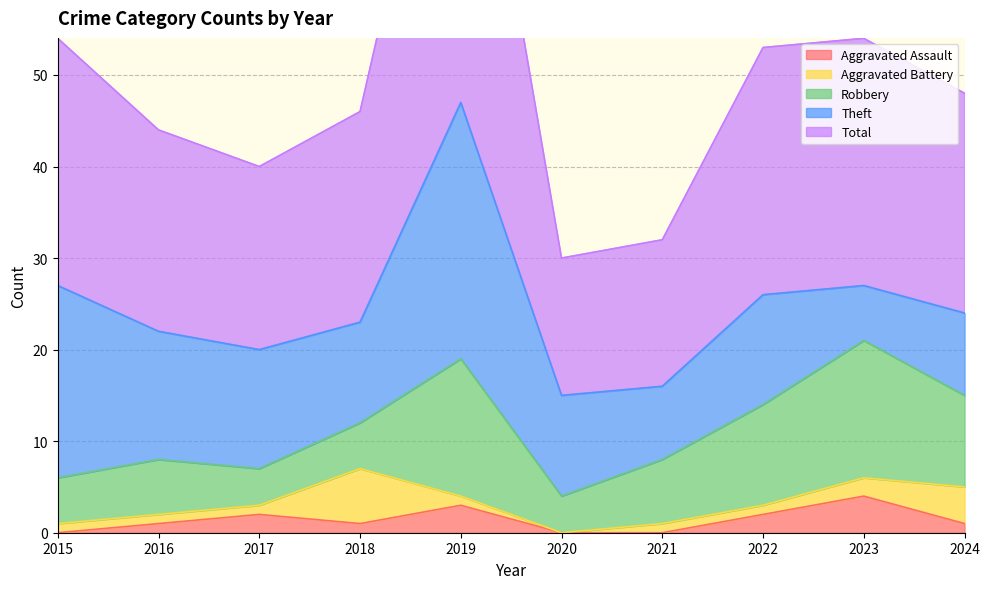

The value of Aggravated Assault at 2020 is -3. True or false?

False